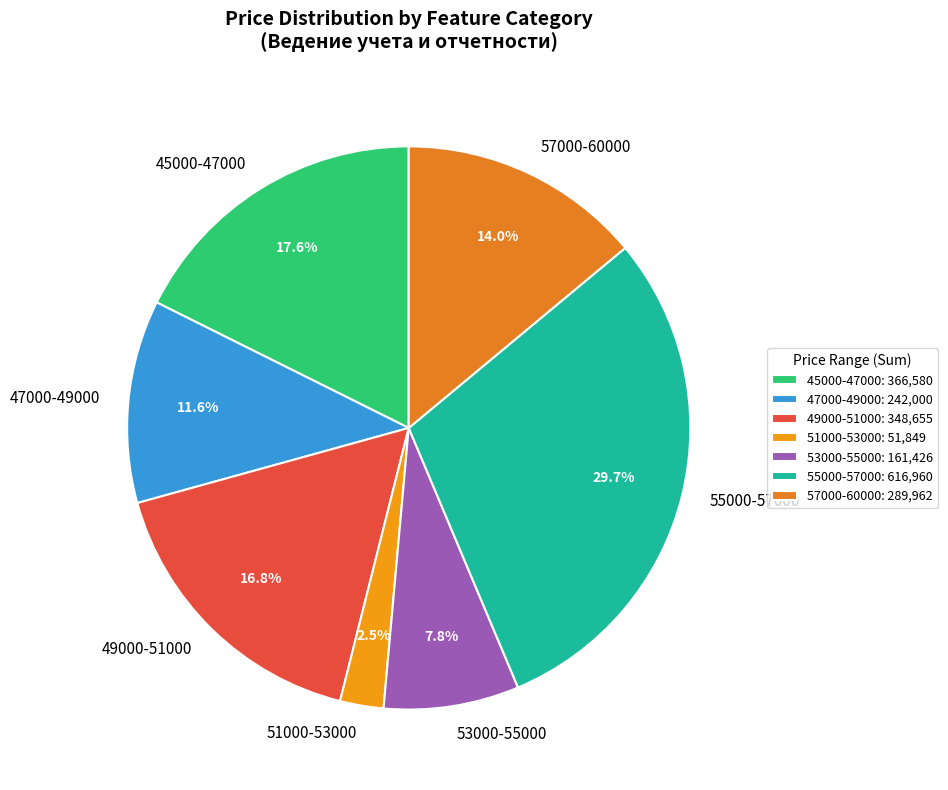

Does 51000-53000 account for over 50% of the chart?

No